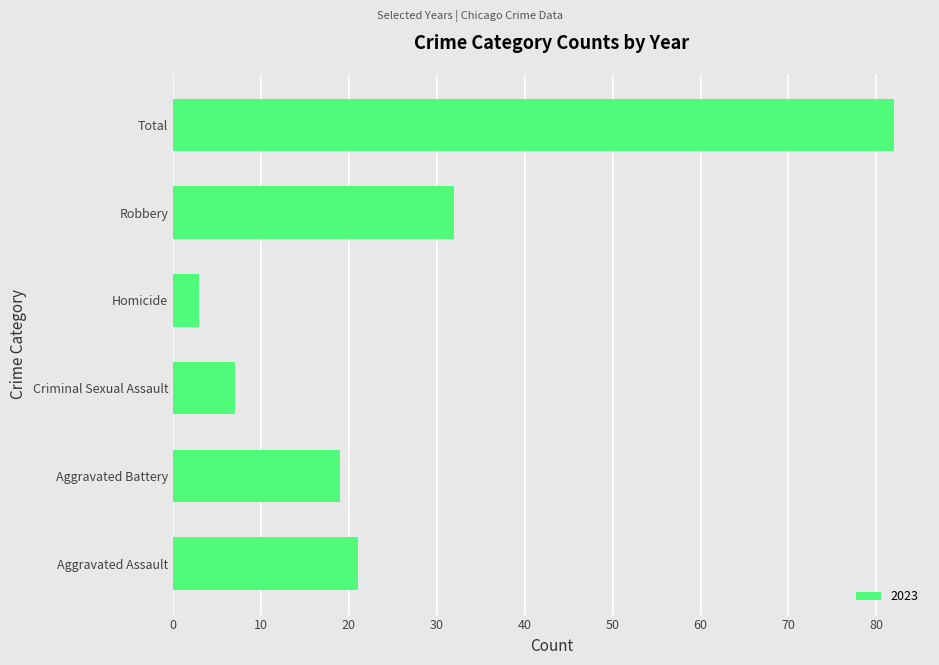

What is the average value?

27